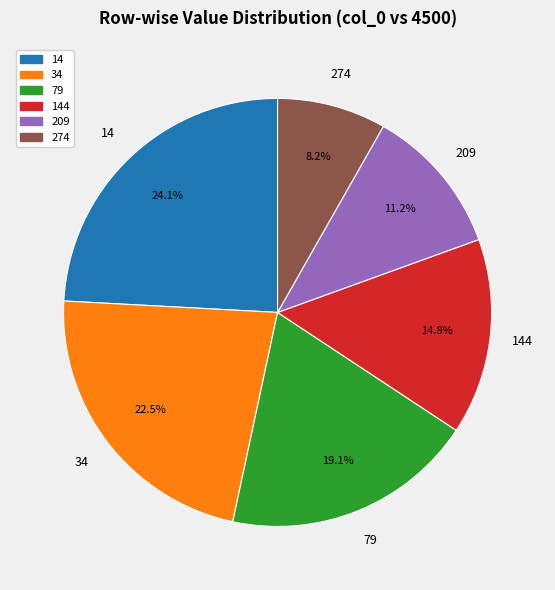

Is there any slice that represents more than half of the pie?

No